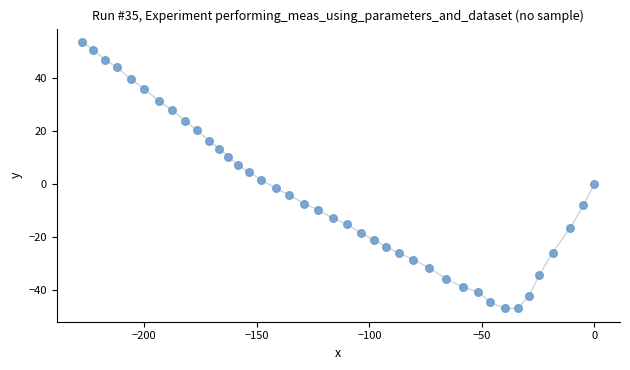

What is the range of X values (max minus min)?

227.5